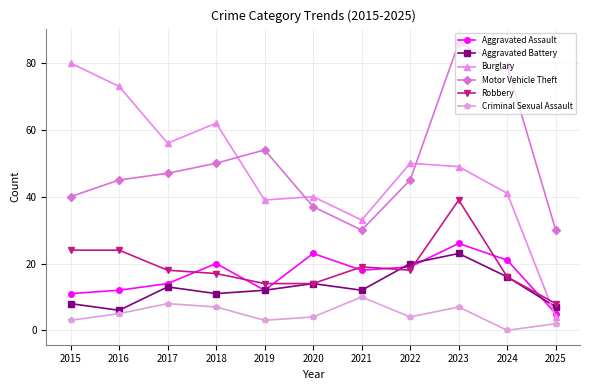

The value of Burglary at 2023 is 74. True or false?

False